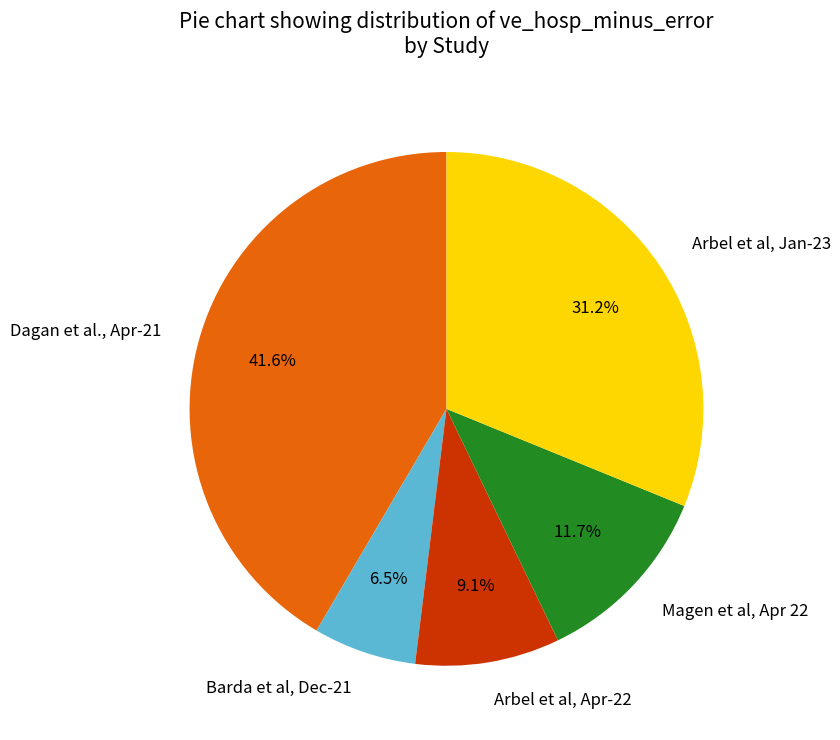

To the nearest percent, what percentage of the pie is Arbel et al, Apr-22?

9%